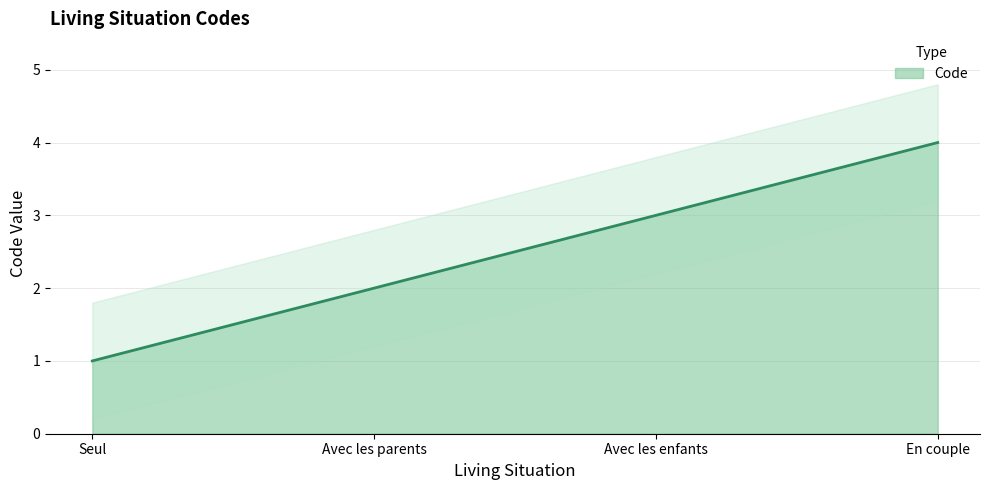

What is the average value?

2